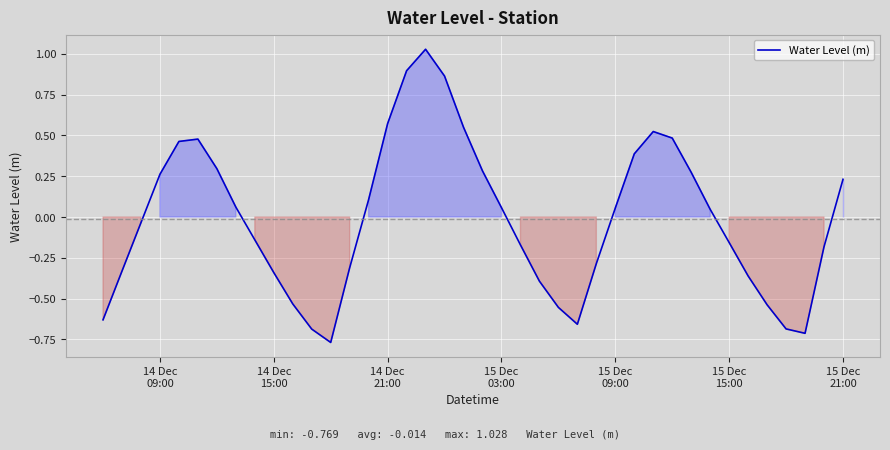

Reading left to right, what are all the values shown in this chart?

-0.6	-0.3	-0.0	0.3	0.5	0.5	0.3	0.1	-0.1	-0.3	-0.5	-0.7	-0.8	-0.3	0.1	0.6	0.9	1.0	0.9	0.5	0.3	0.1	-0.2	-0.4	-0.6	-0.7	-0.3	0.1	0.4	0.5	0.5	0.3	0.0	-0.2	-0.4	-0.5	-0.7	-0.7	-0.2	0.2